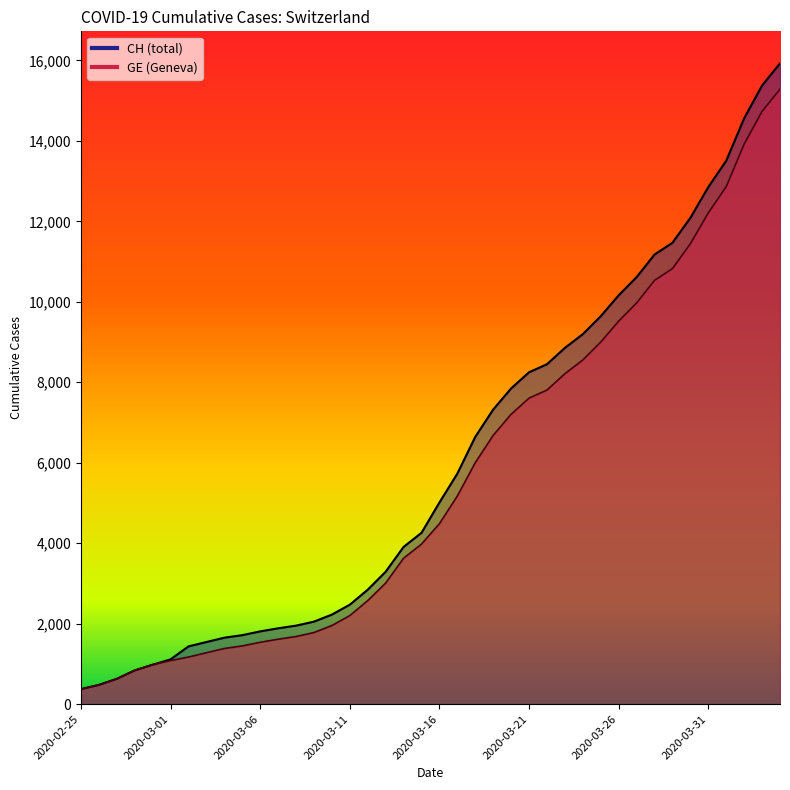

Between 2020-02-28 and 2020-03-08, which series saw the biggest shift?

CH